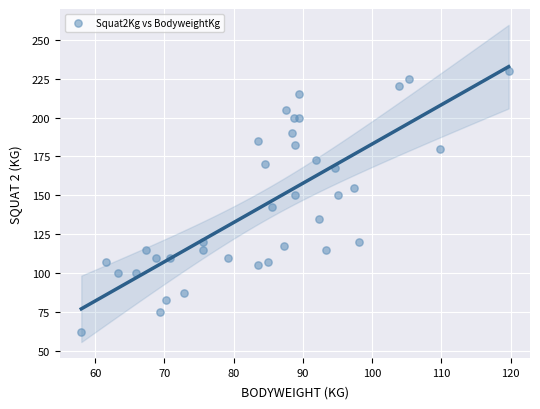

What is the range of Y values (max minus min)?

167.5